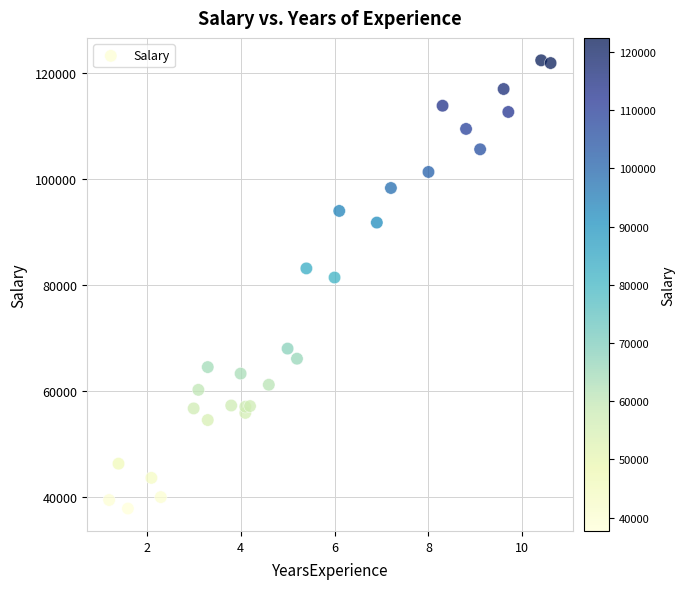

What Y value in the scatter plot is closest to 80062?

81364